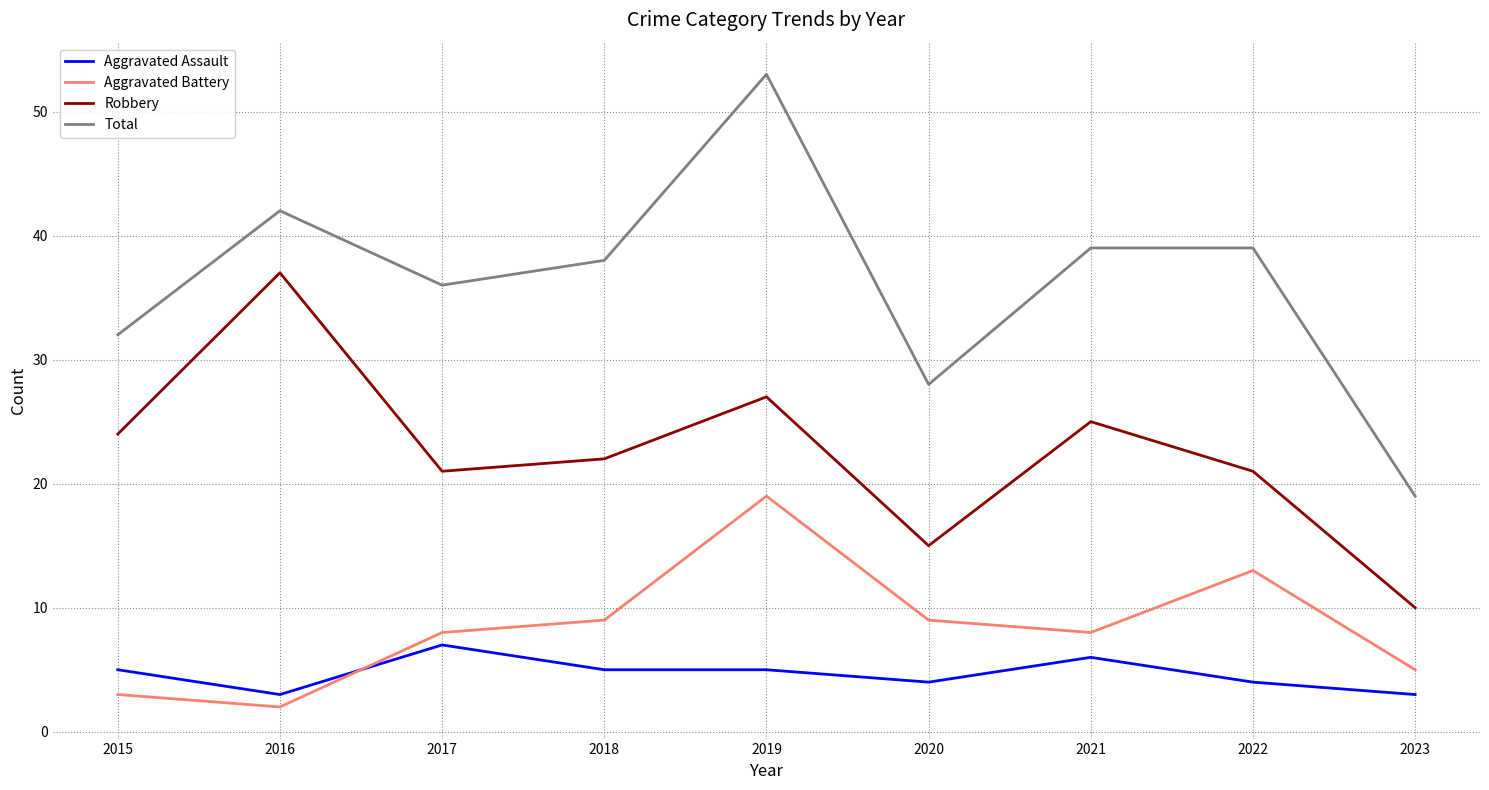

Count the number of categories in the chart.

9